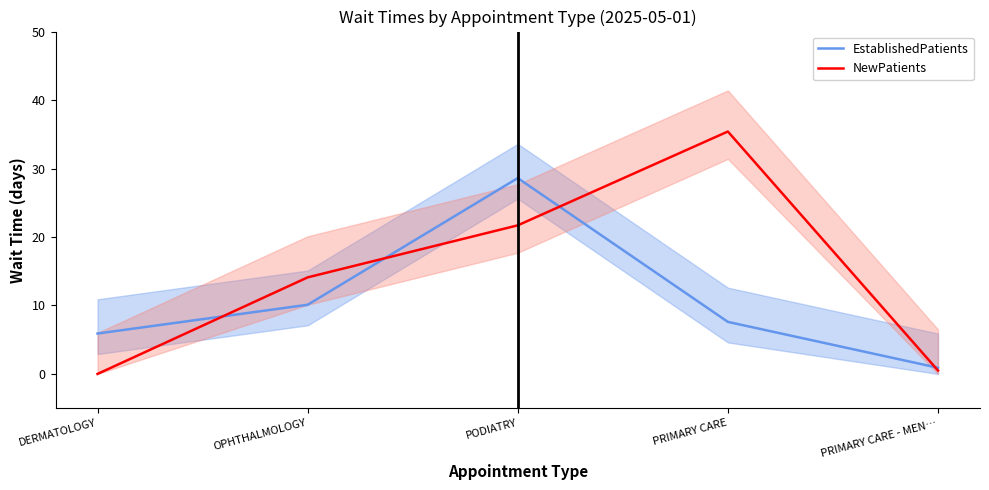

Count the number of categories in the chart.

5